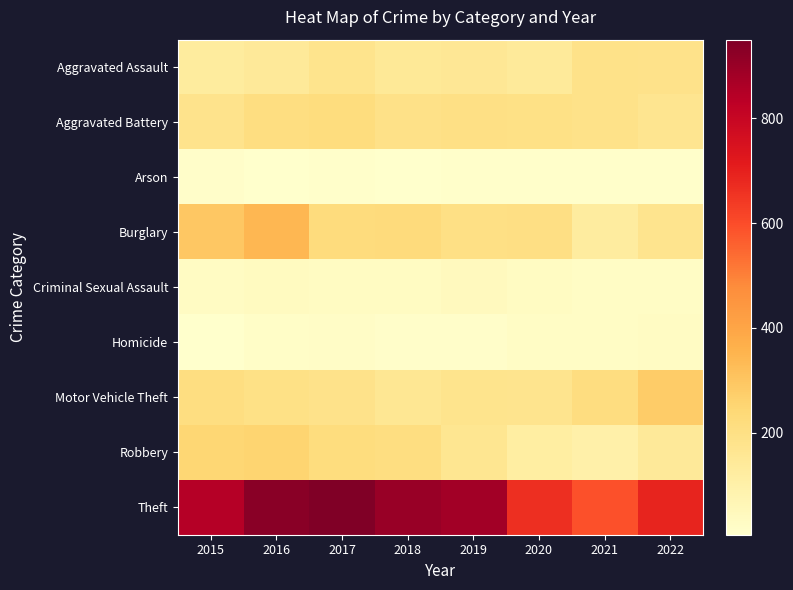

At how many categories does at least one series exceed 231?

8